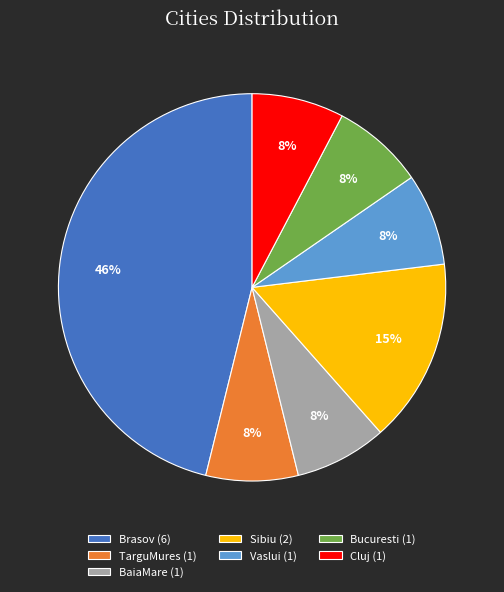

Count the number of slices in the pie.

7